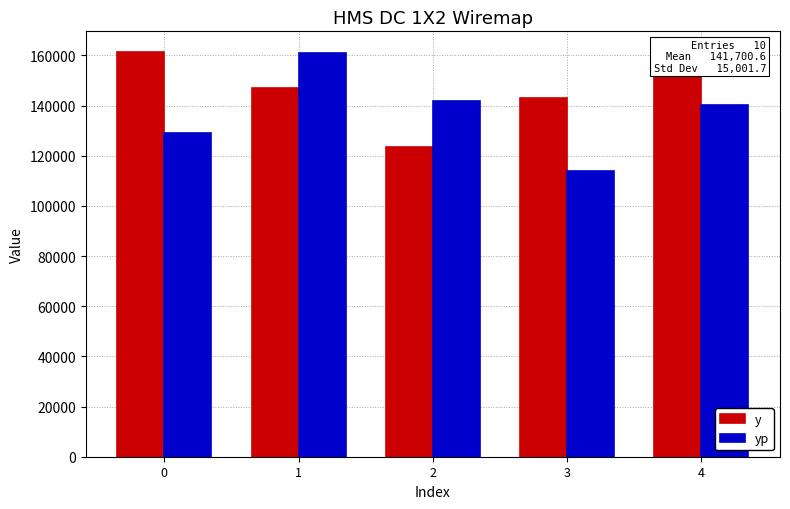

What is the value of the y bar at the 3rd from the left?

123541.0